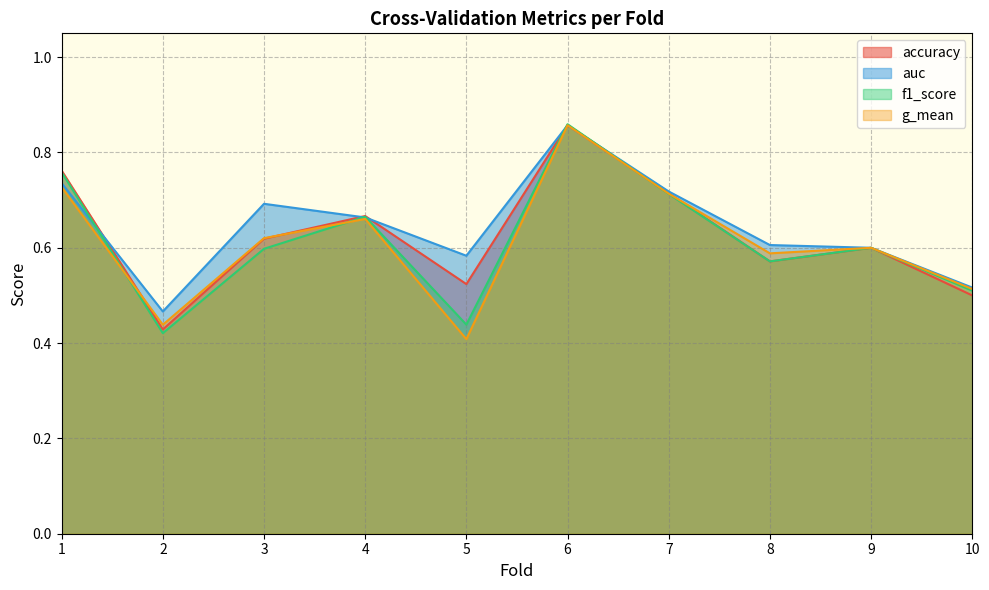

Does the chart have visible grid lines?

Yes